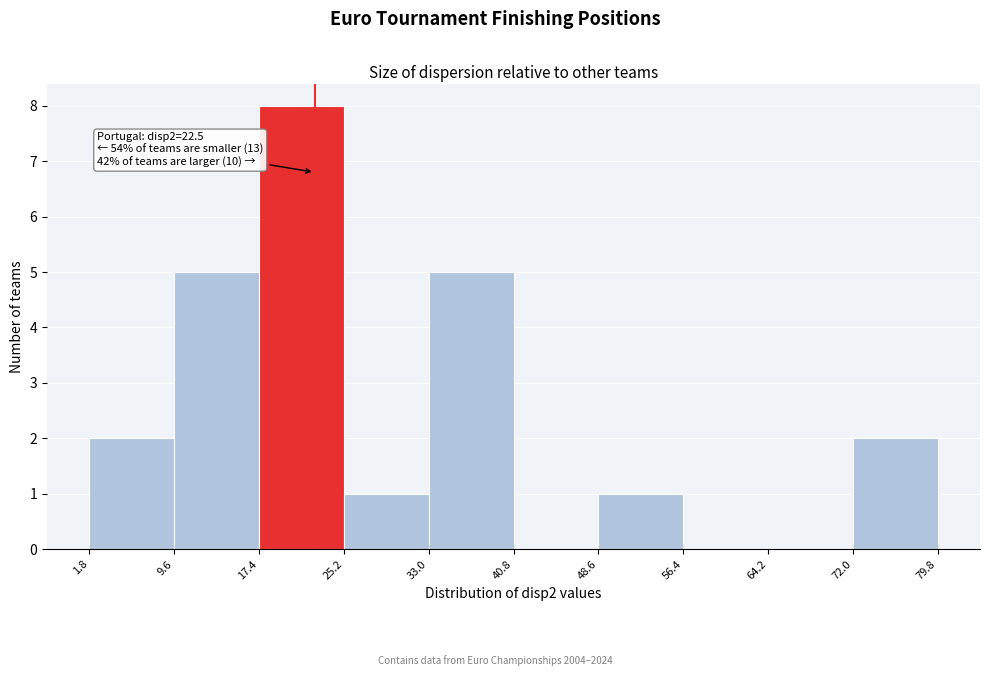

Which range on the x-axis has the tallest bar?

17.4 to 25.2